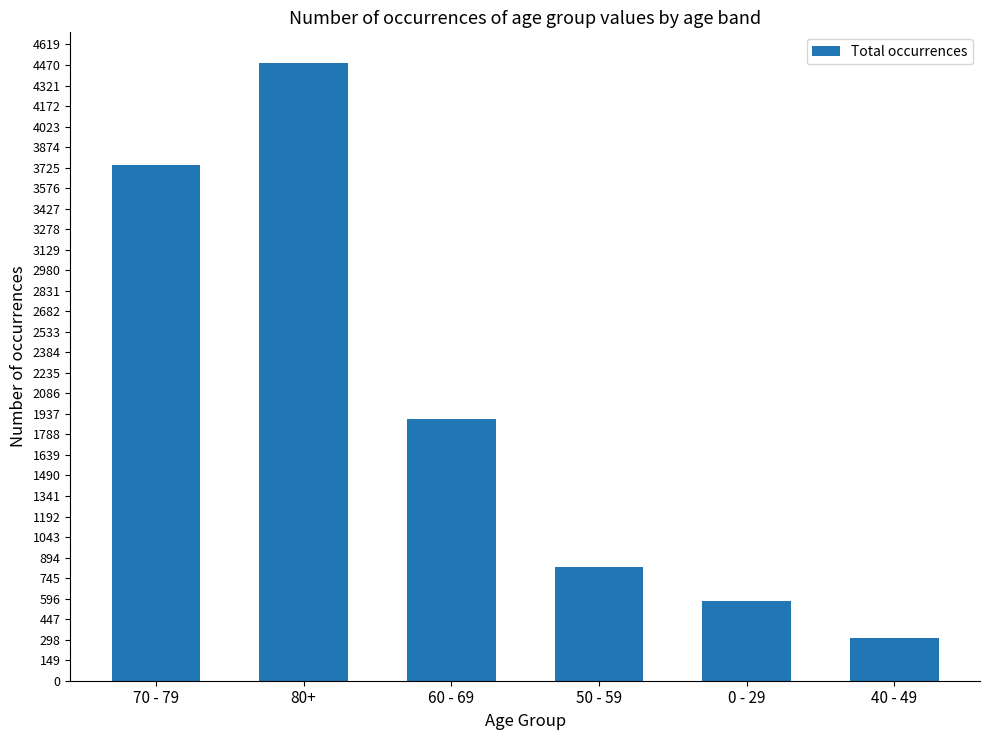

The chart shows a value of 1342 at 50 - 59. True or false?

False